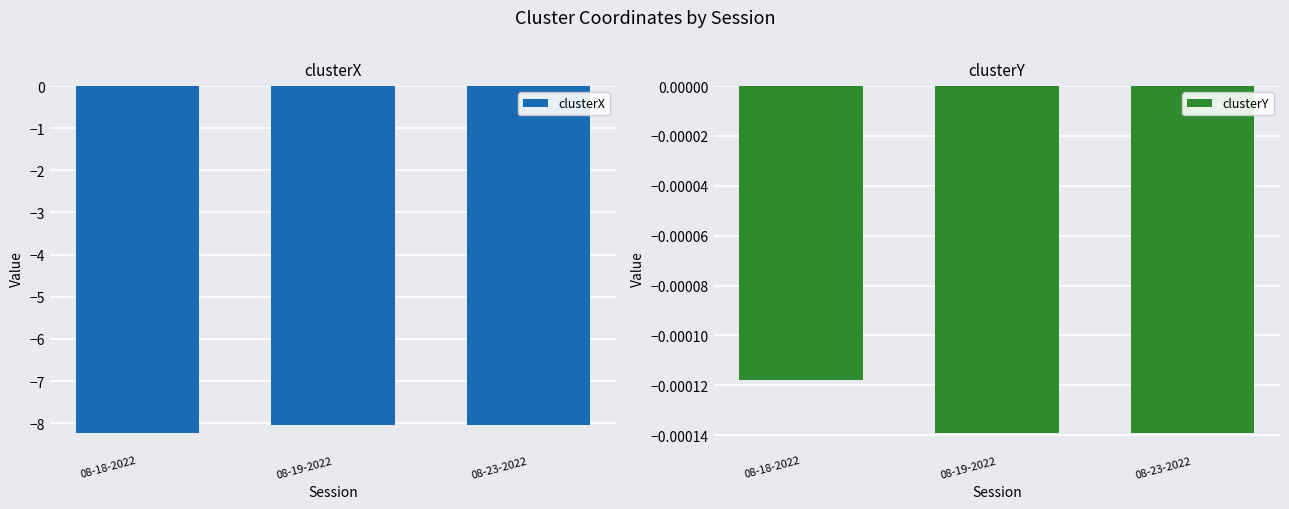

Rank the series at 08-18-2022 from lowest to highest value.

clusterX, clusterY